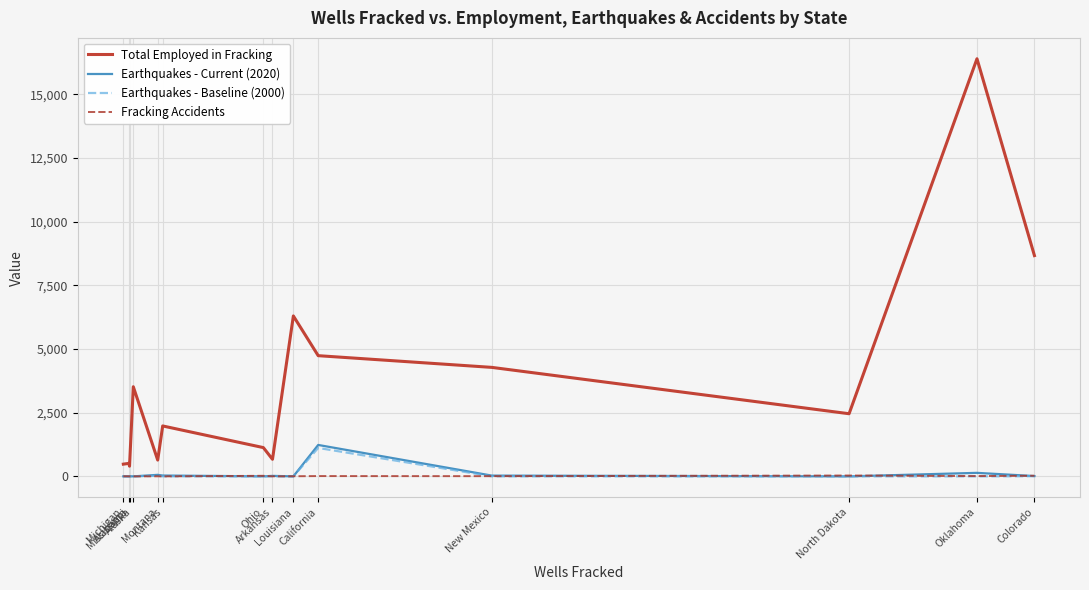

Which series has the largest range (max minus min)?

Total Employed in Fracking